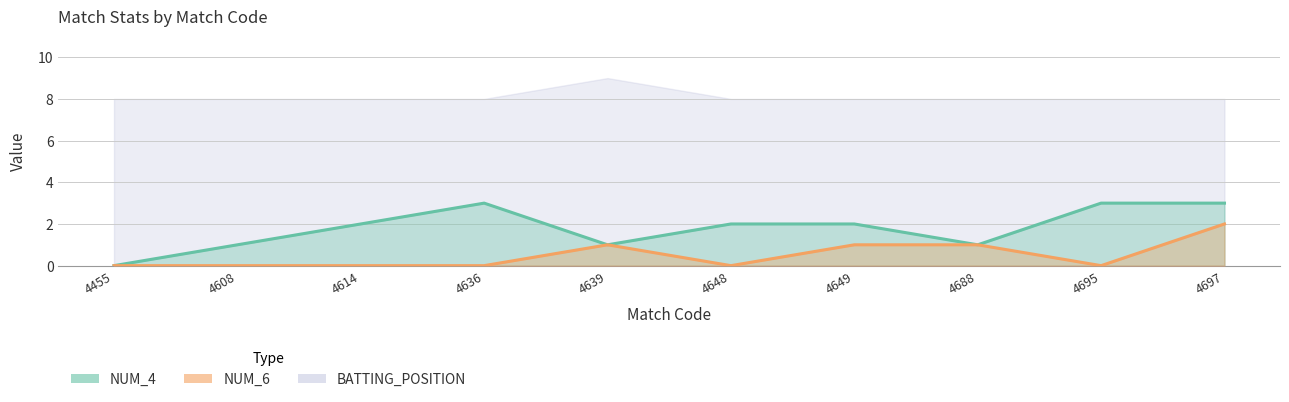

Does the chart have visible grid lines?

Yes